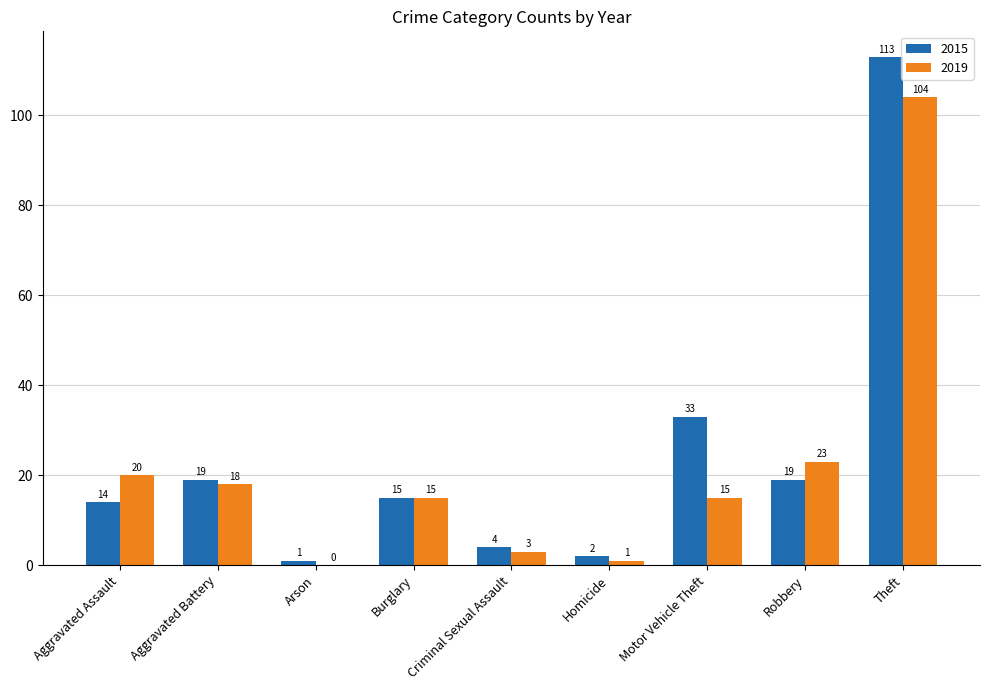

Reading right to left, transcribe all the data shown in this chart.

2015: Theft=113	Robbery=19	Motor Vehicle Theft=33	Homicide=2	Criminal Sexual Assault=4	Burglary=15	Arson=1	Aggravated Battery=19	Aggravated Assault=14
2019: Theft=104	Robbery=23	Motor Vehicle Theft=15	Homicide=1	Criminal Sexual Assault=3	Burglary=15	Arson=0	Aggravated Battery=18	Aggravated Assault=20